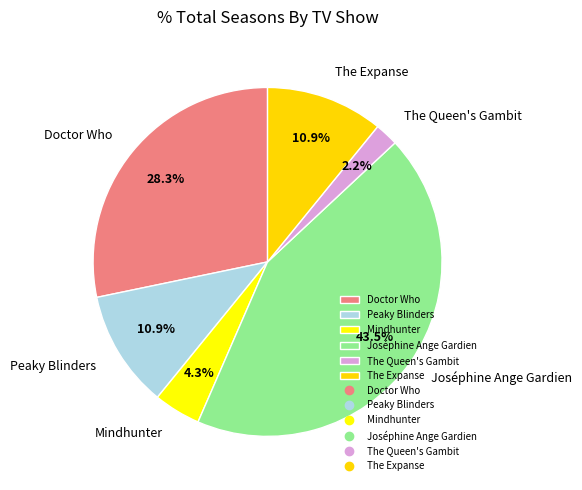

To the nearest percent, what portion does The Expanse represent?

11%